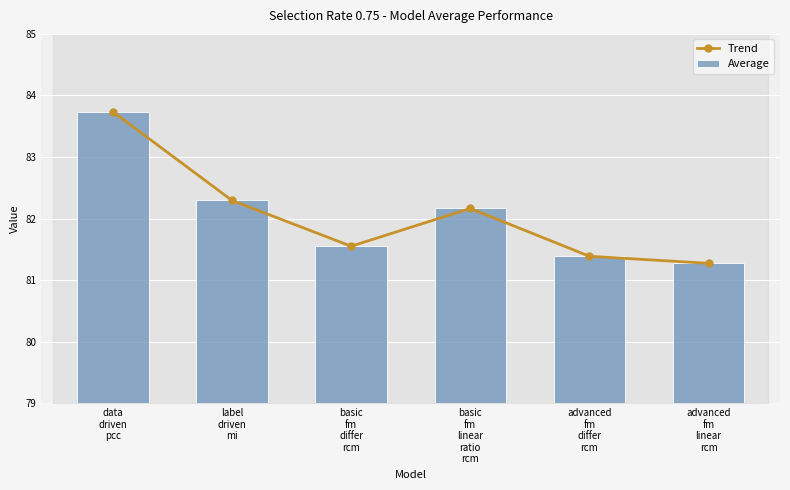

What is the sum of all Average values?

492.4